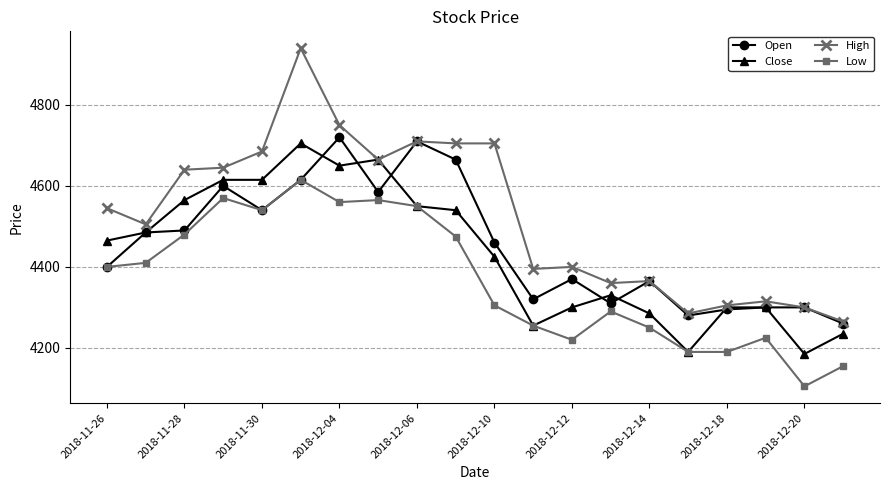

What is the smallest value displayed?

4105